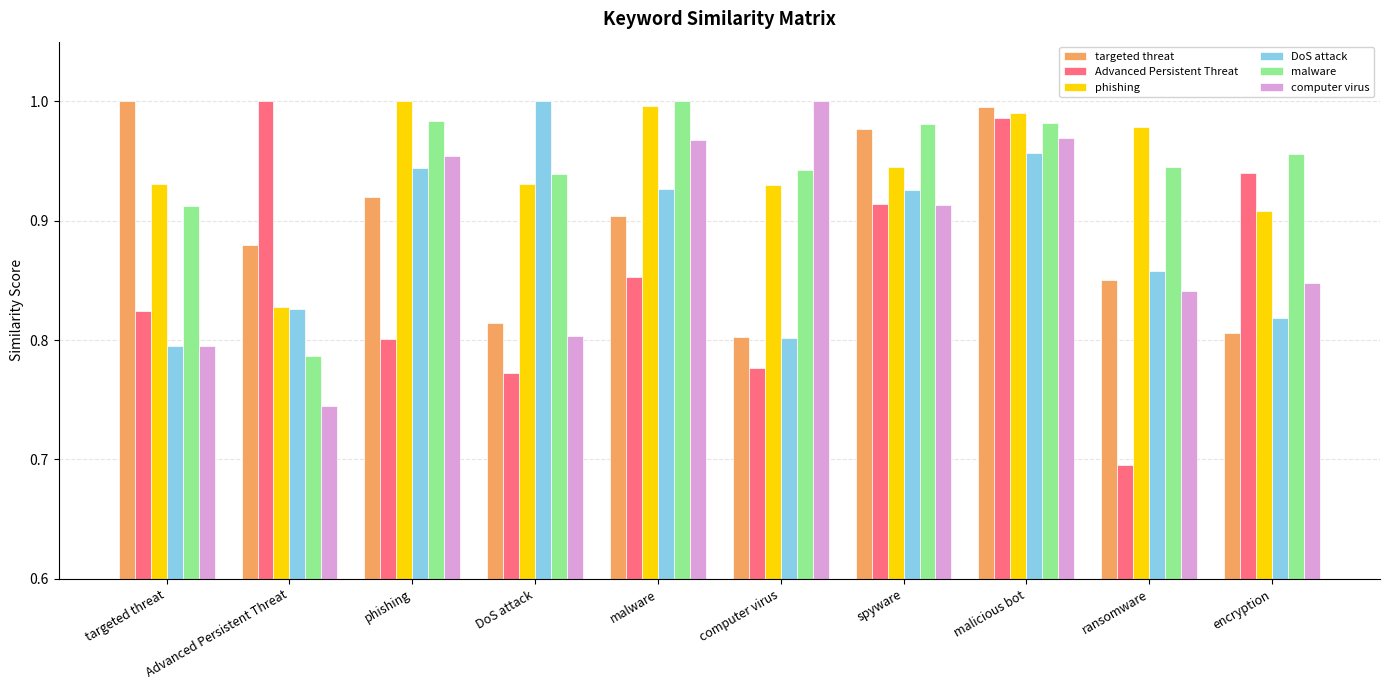

Is the value of malware at computer virus greater than the value of Advanced Persistent Threat at DoS attack?

Yes